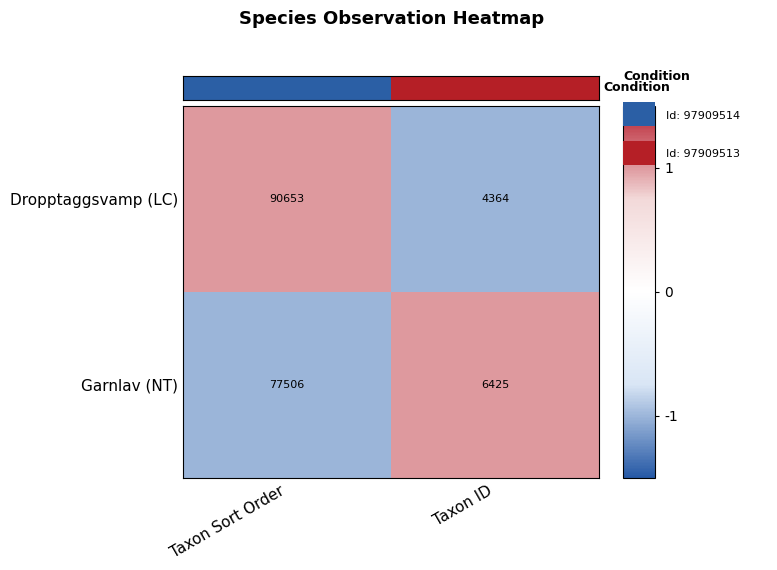

What is the approximate value of Dropptaggsvamp (LC) at Taxon ID, to the nearest 50?

4350